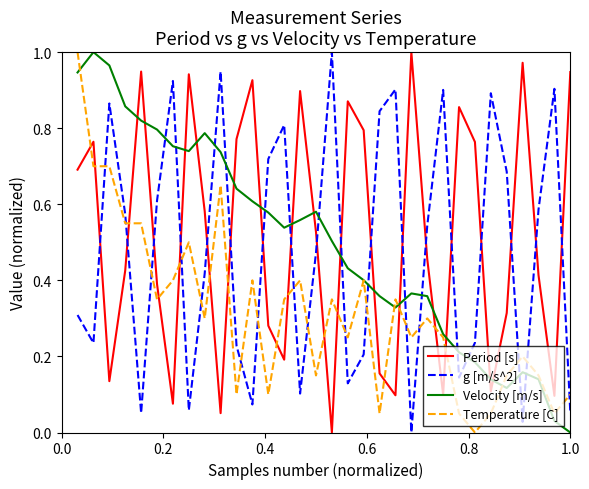

How many intersections are there between g [m/s^2] and Period [s]?

18